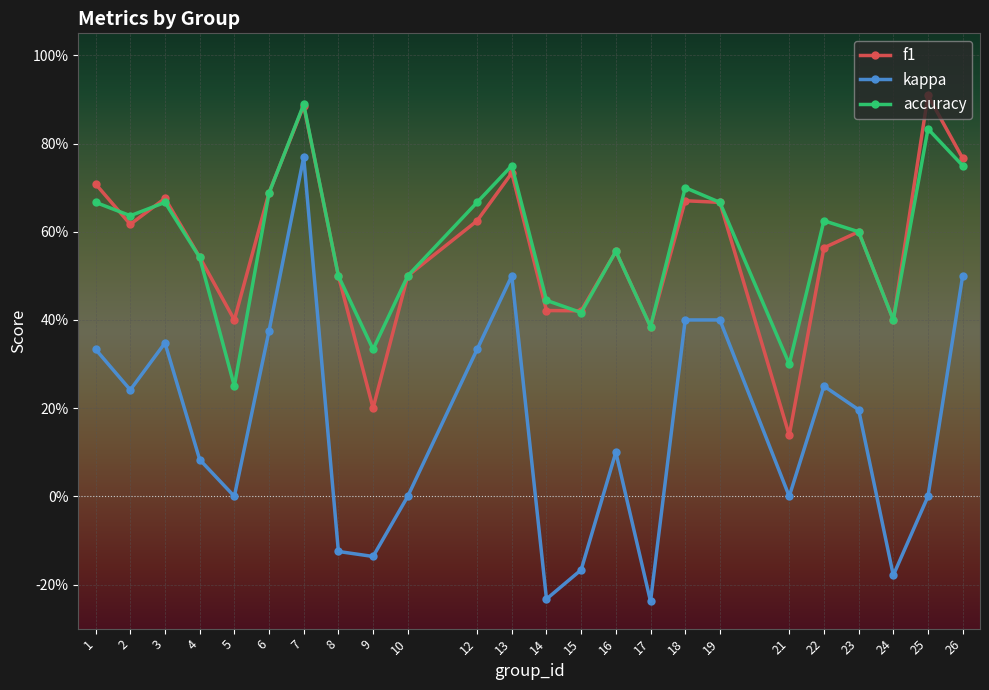

The value of f1 at 3 is 0.7. True or false?

True